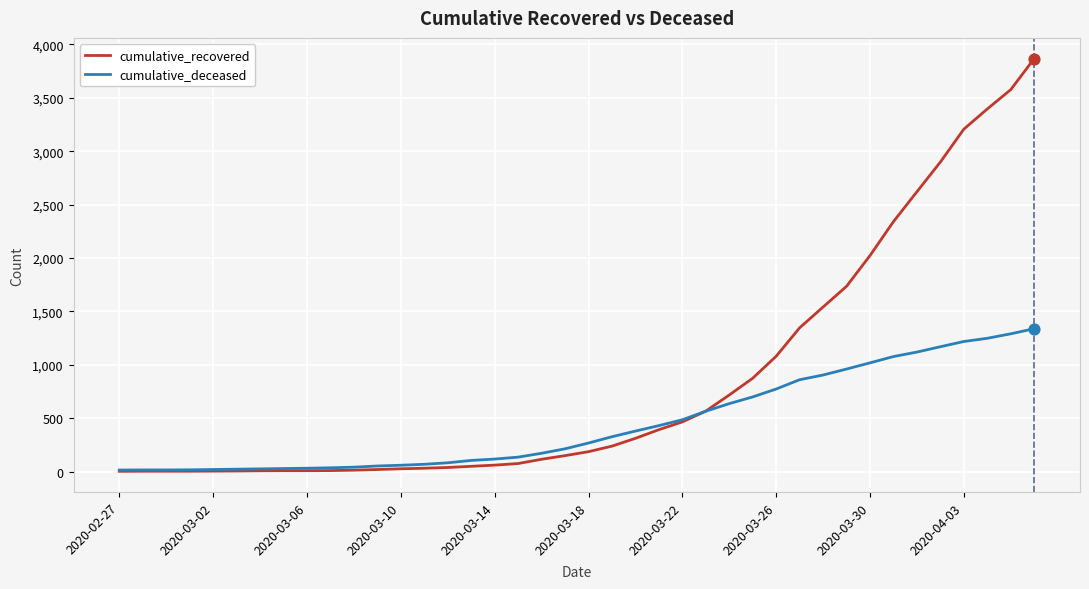

Which series has the largest range (max minus min)?

cumulative_recovered